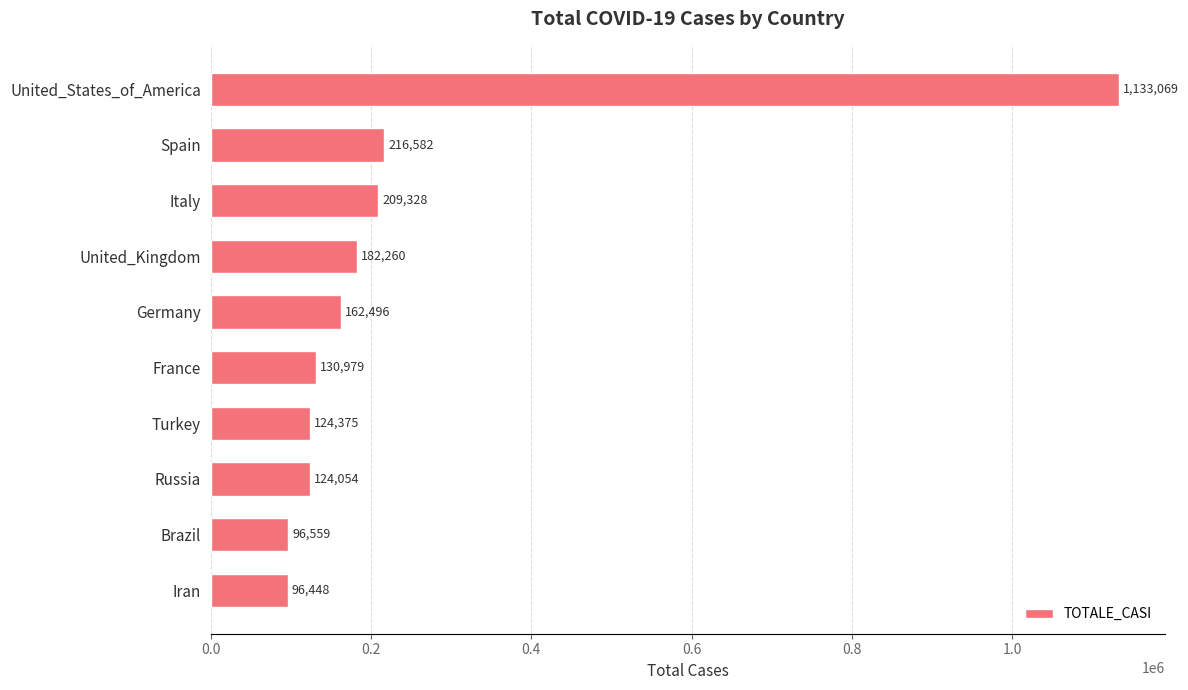

What is the label of the 2nd bar from the top?

Spain